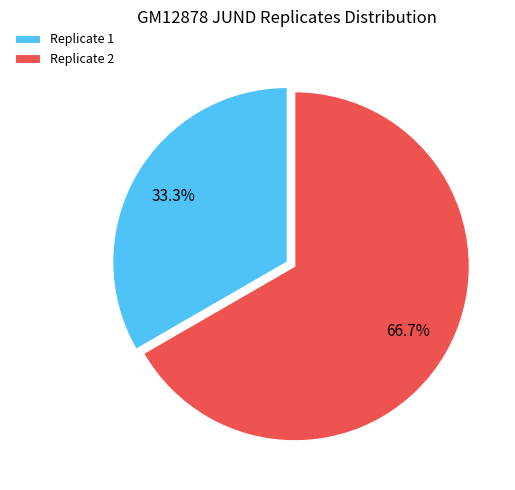

The Replicate 1 slice represents 33% of the pie. True or false?

True